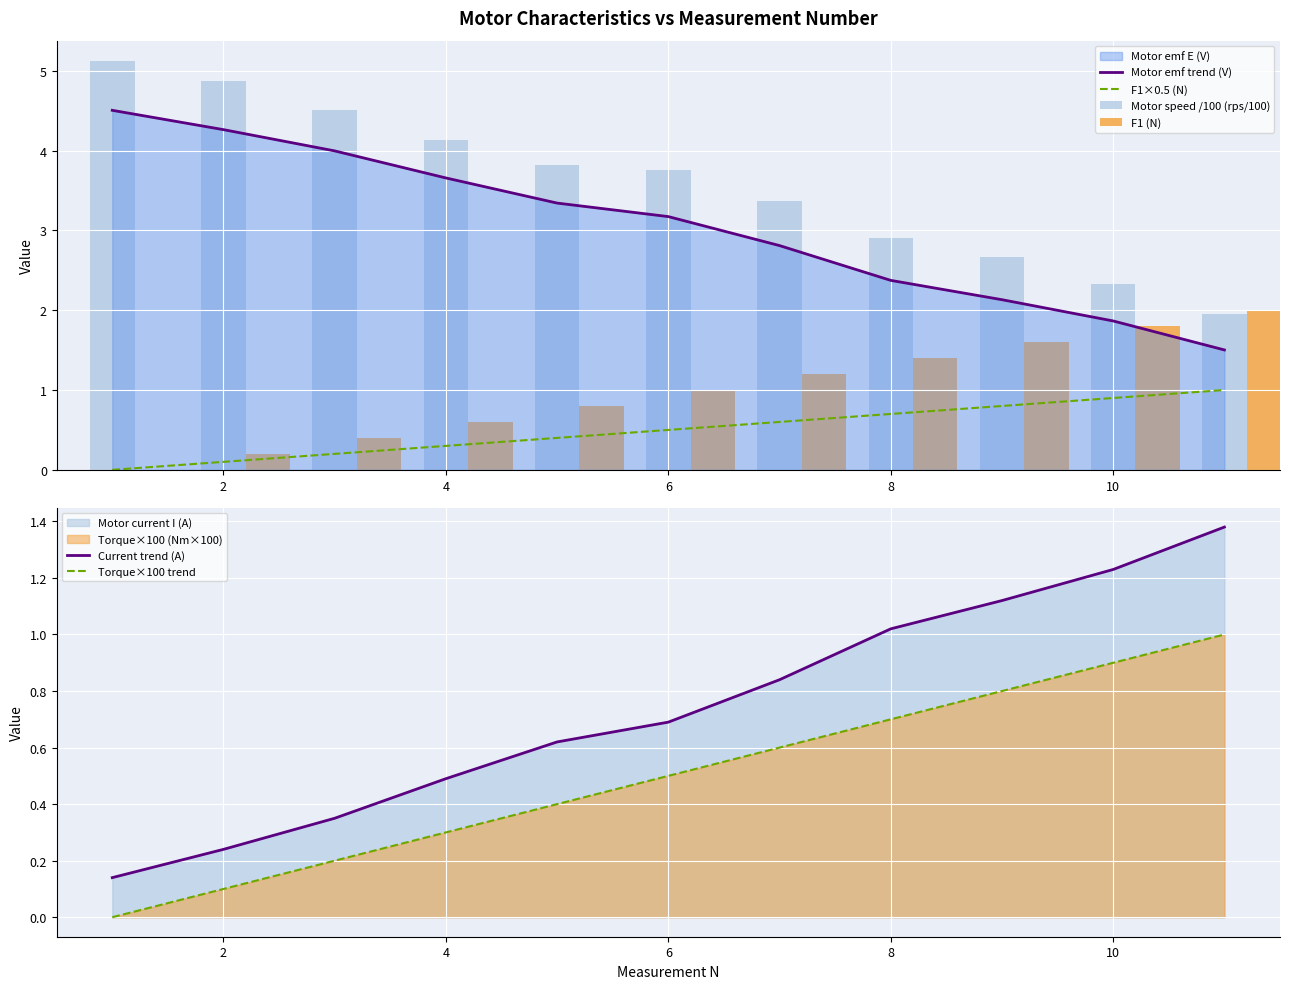

True or false: Current trend (A) and Torque×100 trend intersect in this chart.

False